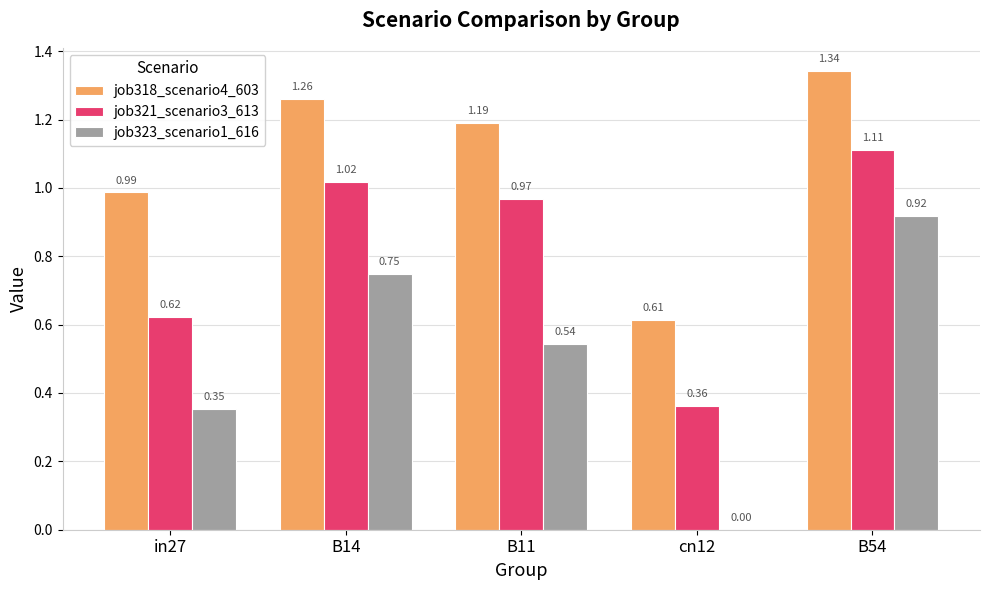

What are all the series names shown in the legend?

job318_scenario4_603, job321_scenario3_613, job323_scenario1_616